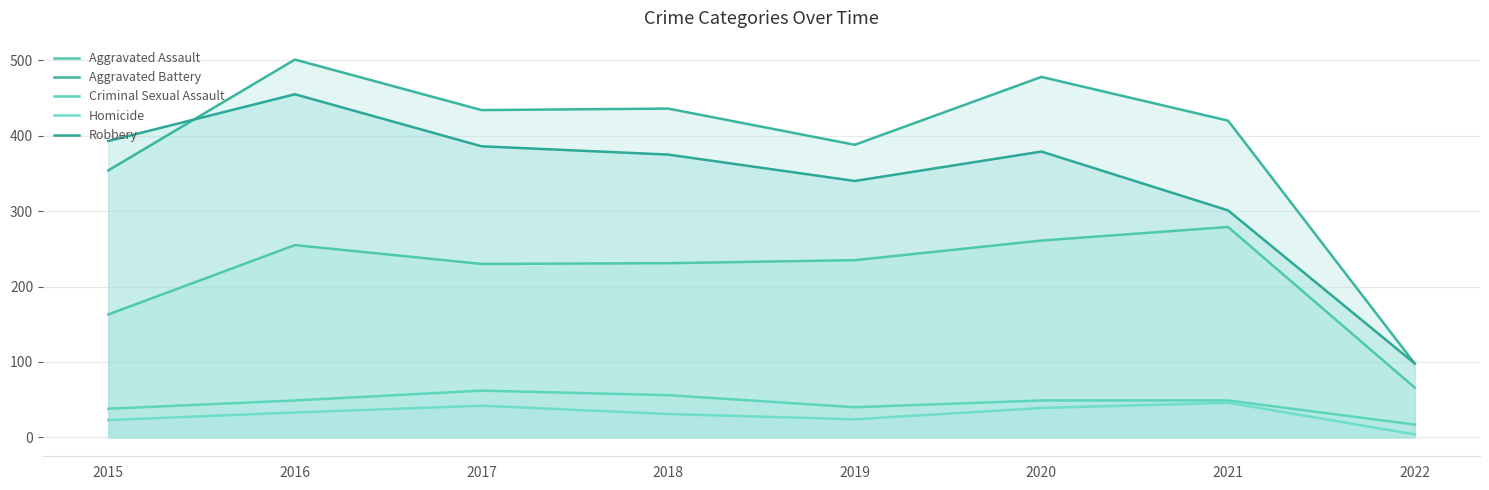

Reading left to right, list all the values displayed in this chart.

Aggravated Assault: 2015=163	2016=255	2017=230	2018=231	2019=235	2020=261	2021=279	2022=66
Aggravated Battery: 2015=354	2016=501	2017=434	2018=436	2019=388	2020=478	2021=420	2022=98
Criminal Sexual Assault: 2015=38	2016=49	2017=62	2018=56	2019=40	2020=49	2021=49	2022=17
Homicide: 2015=23	2016=33	2017=42	2018=31	2019=24	2020=39	2021=46	2022=4
Robbery: 2015=393	2016=455	2017=386	2018=375	2019=340	2020=379	2021=301	2022=98